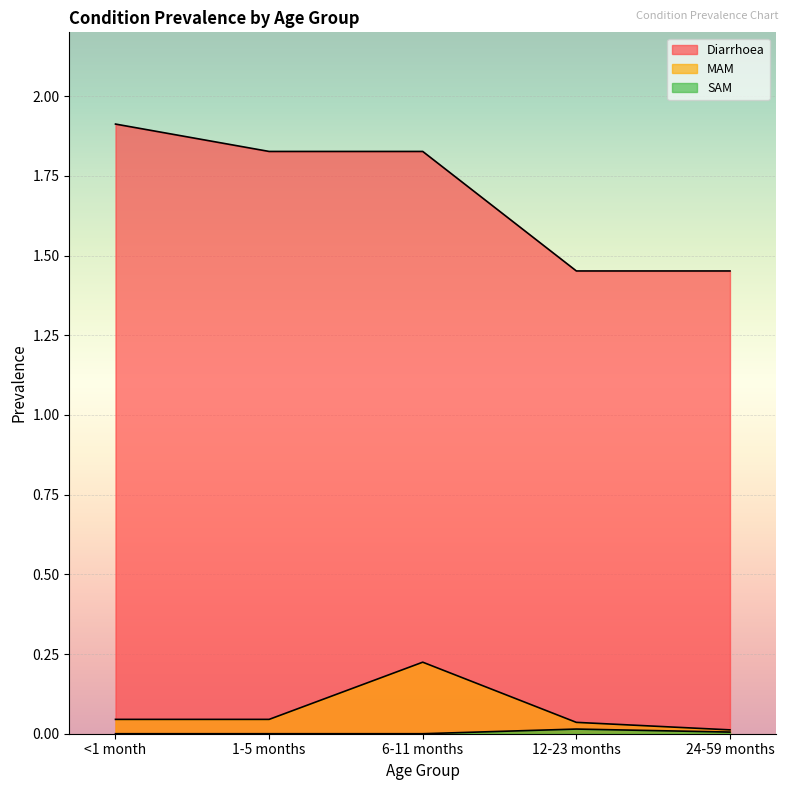

The Diarrhoea series shows 1.9 at <1 month. True or false?

True